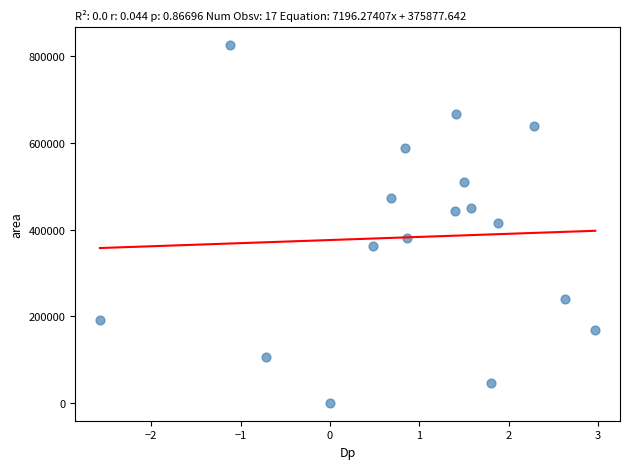

What is the range of Y values (max minus min)?

825625